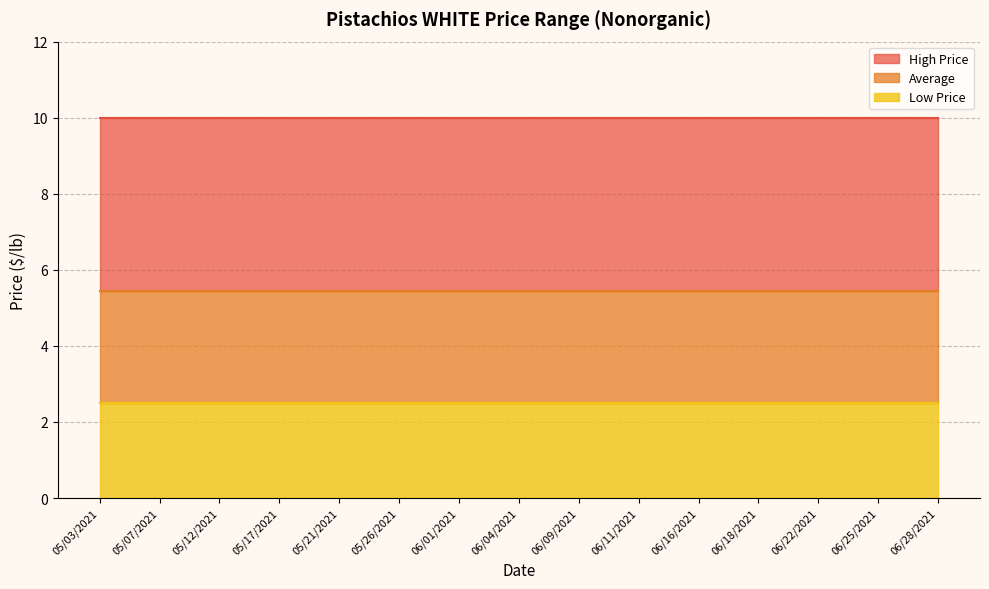

True or false: High Price has more than 2 points higher than both neighbors.

False